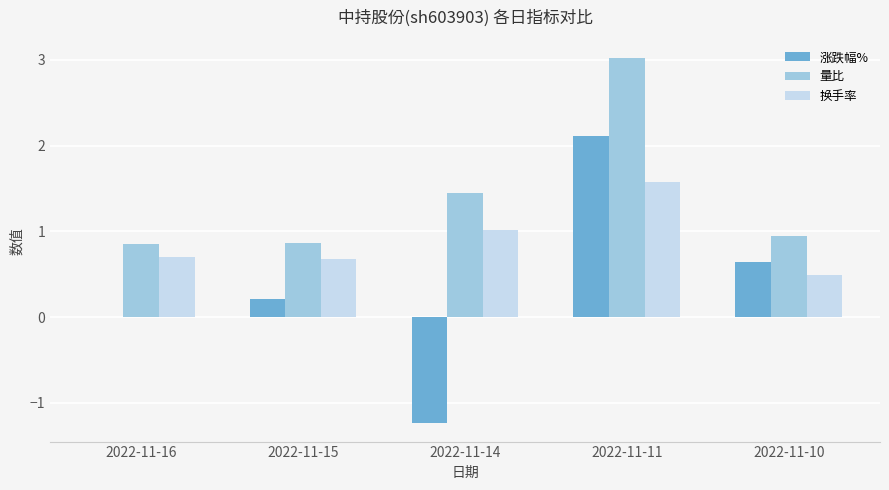

The value of 换手率 at 2022-11-10 is 0.8. True or false?

False